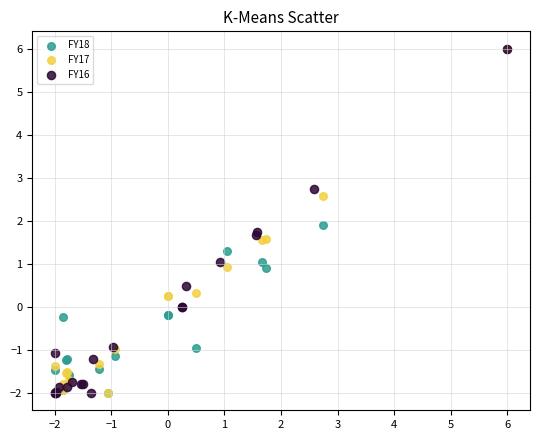

What are all the series names shown in the legend?

FY18, FY17, FY16